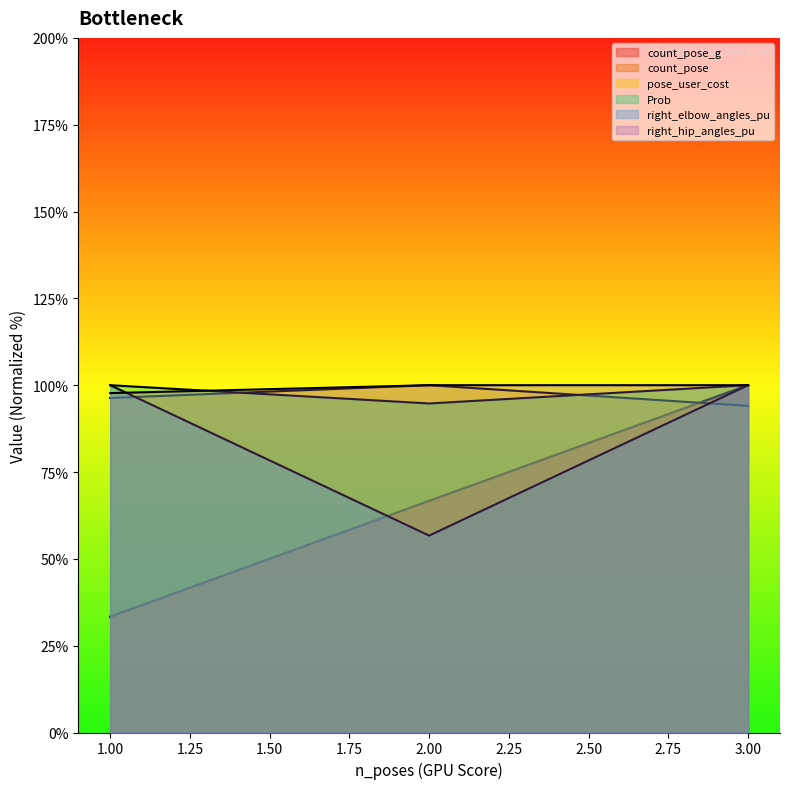

Read the count_pose value at 3.

100.0